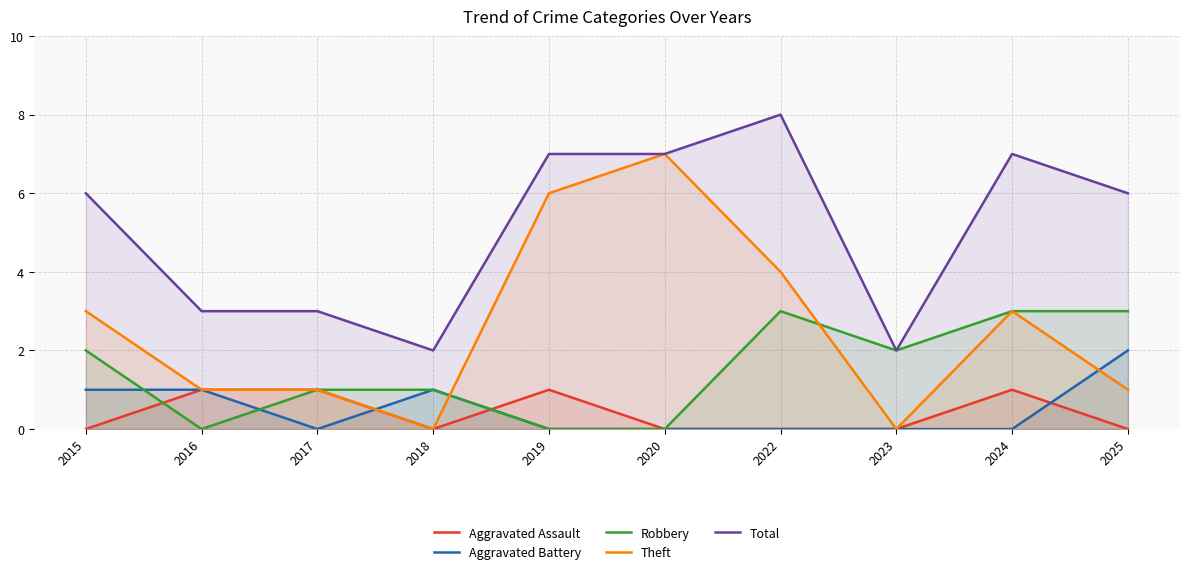

What is the difference between the Total values at 2015 and 2017?

3